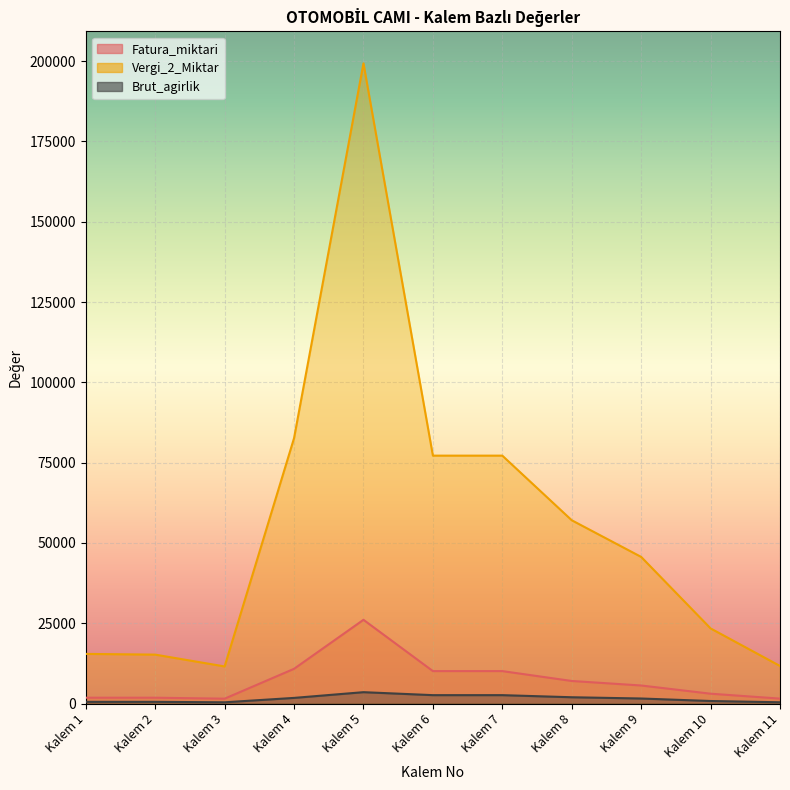

What is the difference between the Vergi_2_Miktar values at Kalem 6 and Kalem 4?

5449.3